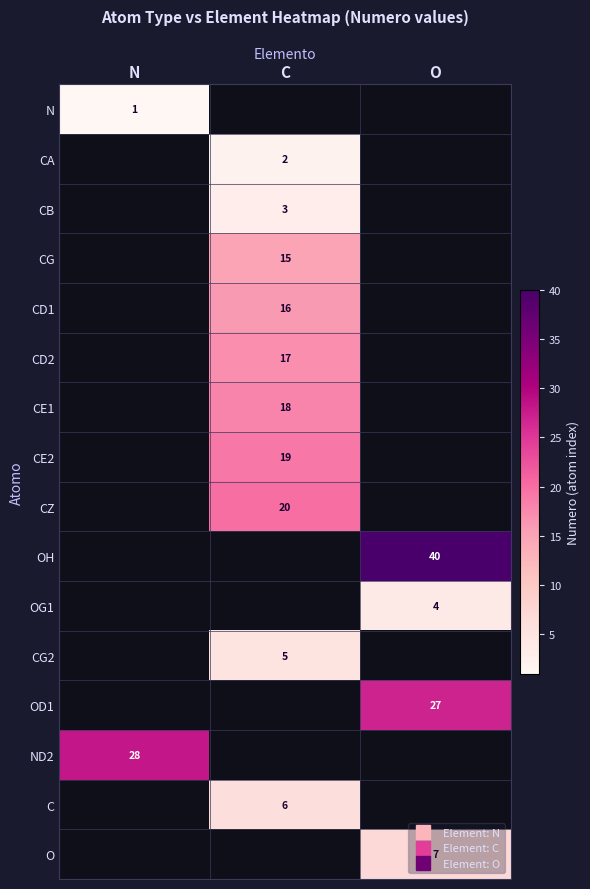

Read the OG1 value at O.

4.0